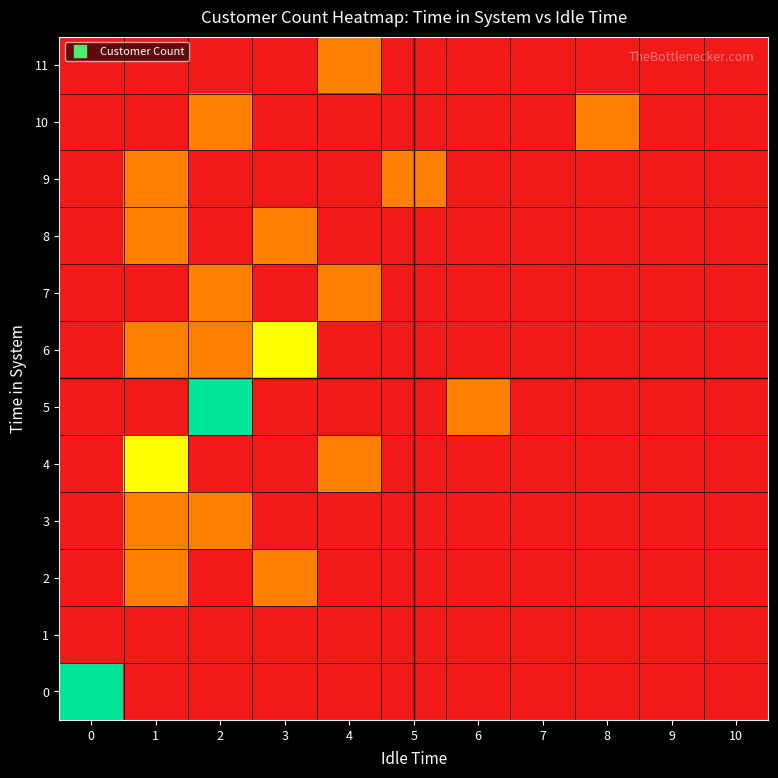

Which category has the lowest value across all series?

1